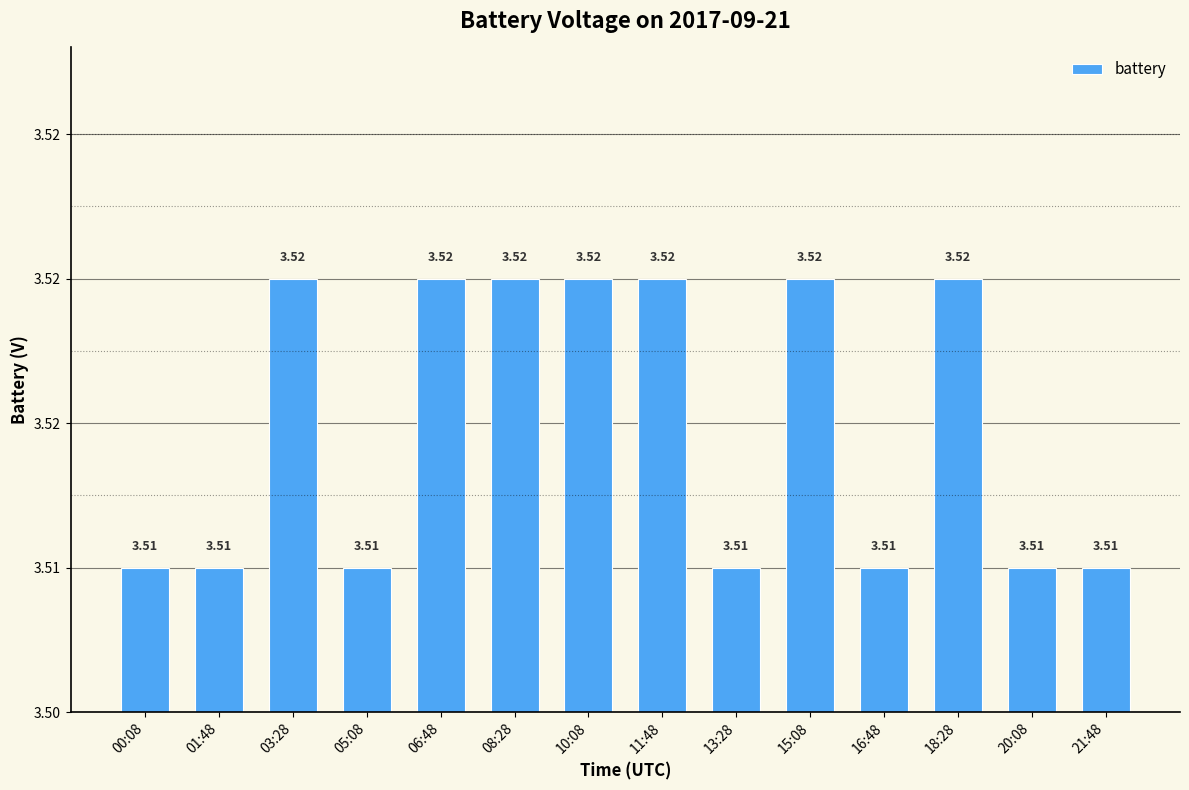

What position from the left is 01:48?

2